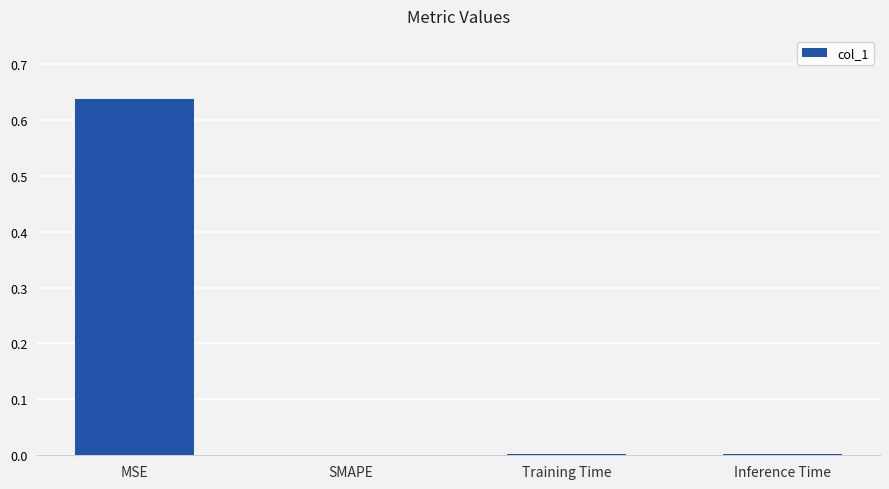

True or false: the data shows 0.3 at MSE.

False